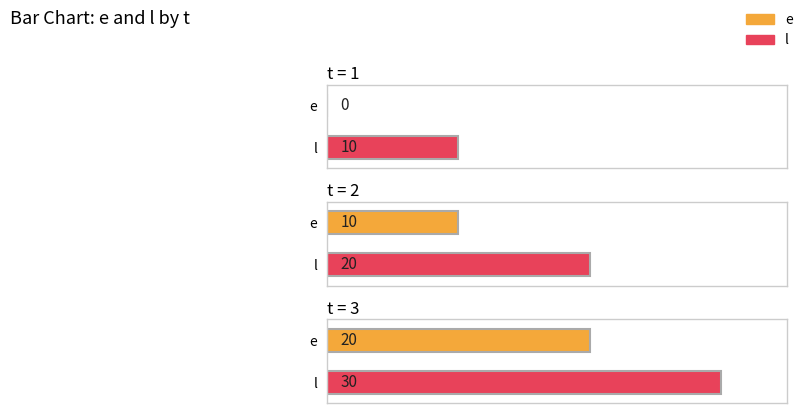

List the labels in order of l value, smallest first.

1, 2, 3